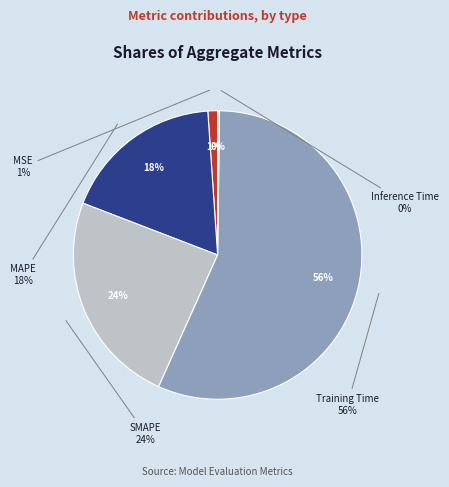

What is the majority slice?

Training Time